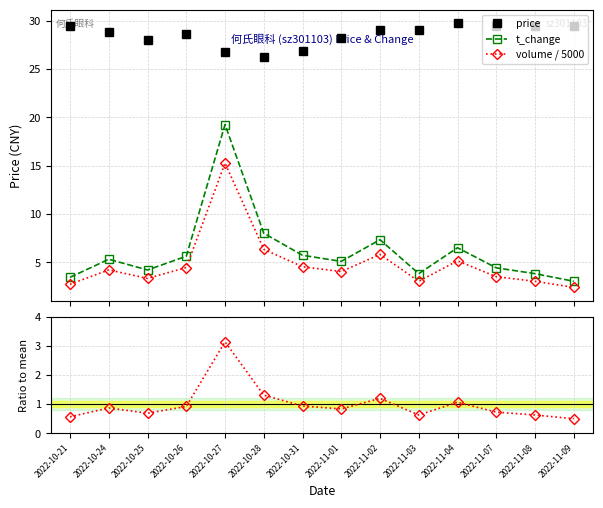

Count the number of data series in this chart.

4